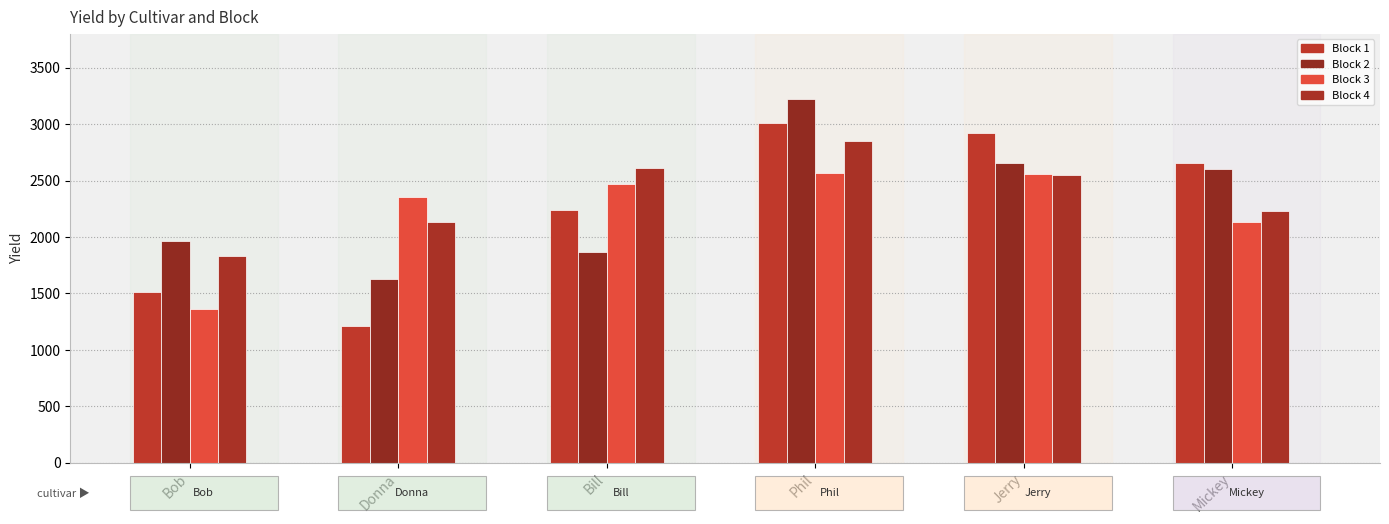

Reading left to right, transcribe all the data shown in this chart.

Bob: 1508.4	1962.1	1364.9	1832.7
Donna: 1212.2	1629.7	2358.6	2132.6
Bill: 2235.2	1865.9	2469.9	2614.1
Phil: 3007.2	3218.6	2565.7	2847.1
Jerry: 2923.8	2653.1	2554.6	2545.2
Mickey: 2656.6	2605.7	2130.4	2233.3